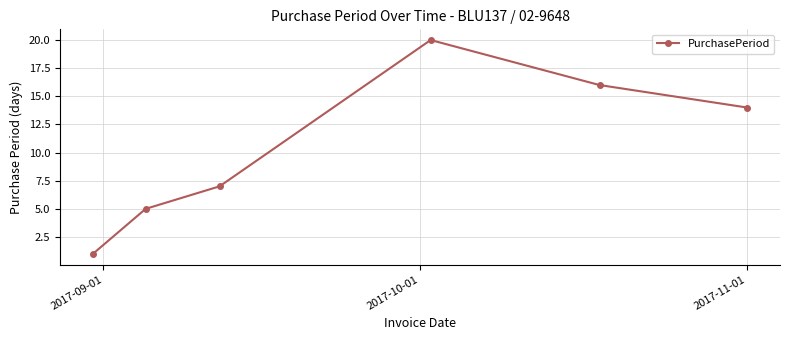

How many lines are shown in the chart?

1